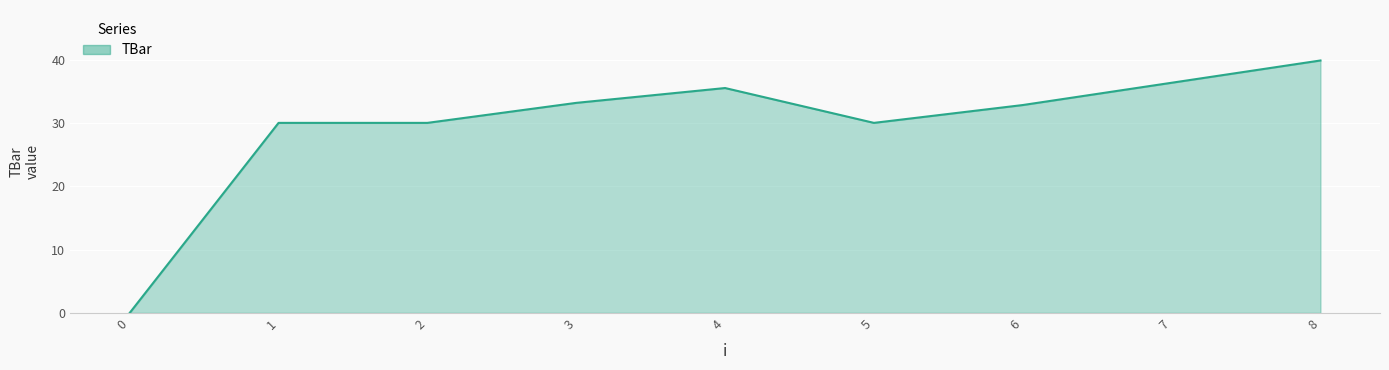

Between 1 and 4, which is larger?

4